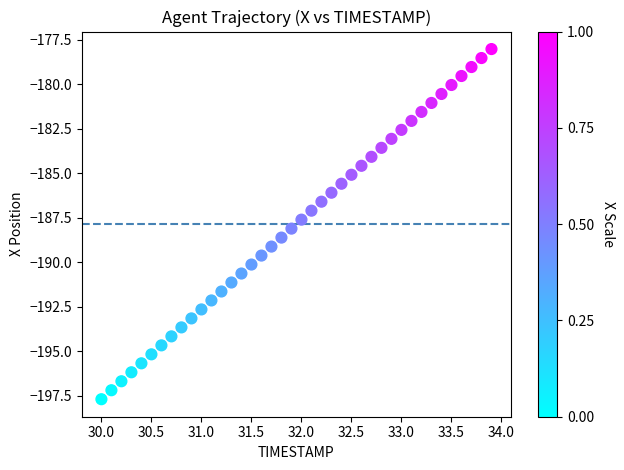

What is the range of Y values (max minus min)?

19.7